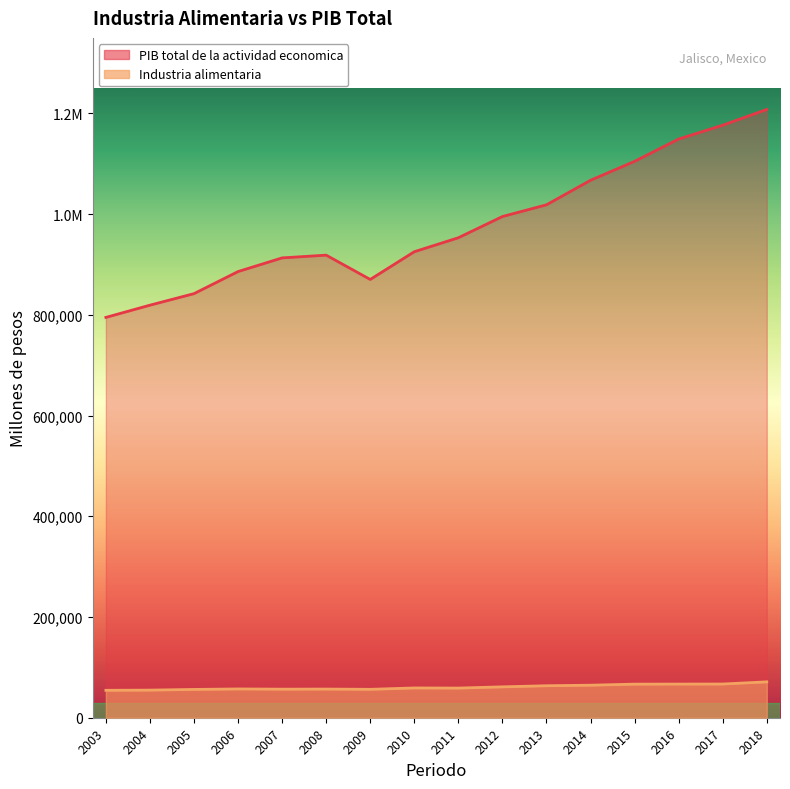

Where is the first local minimum for Industria alimentaria?

2007